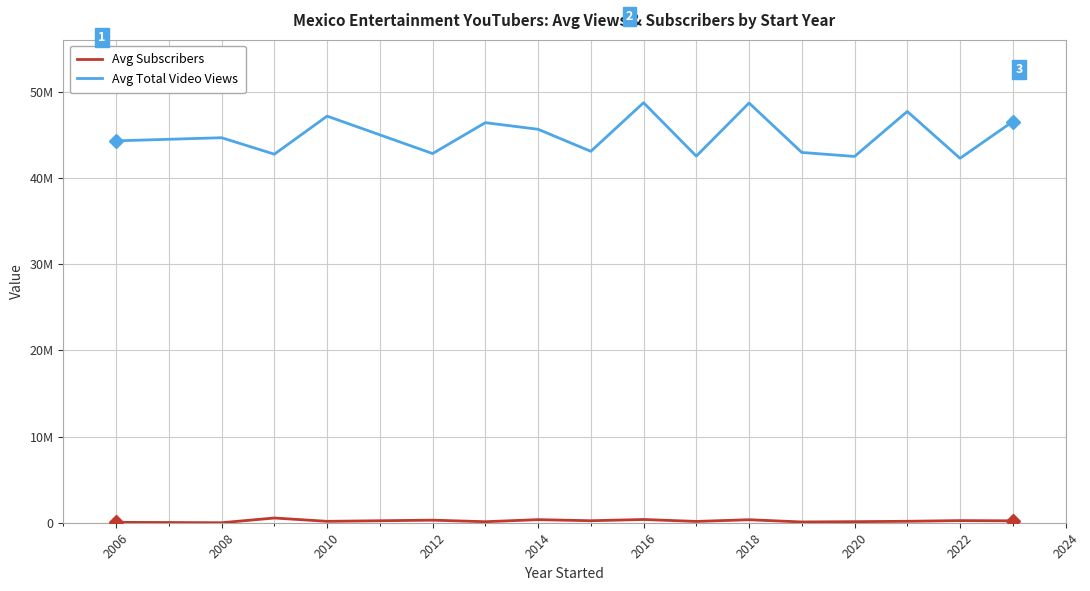

Does the chart have visible grid lines?

Yes